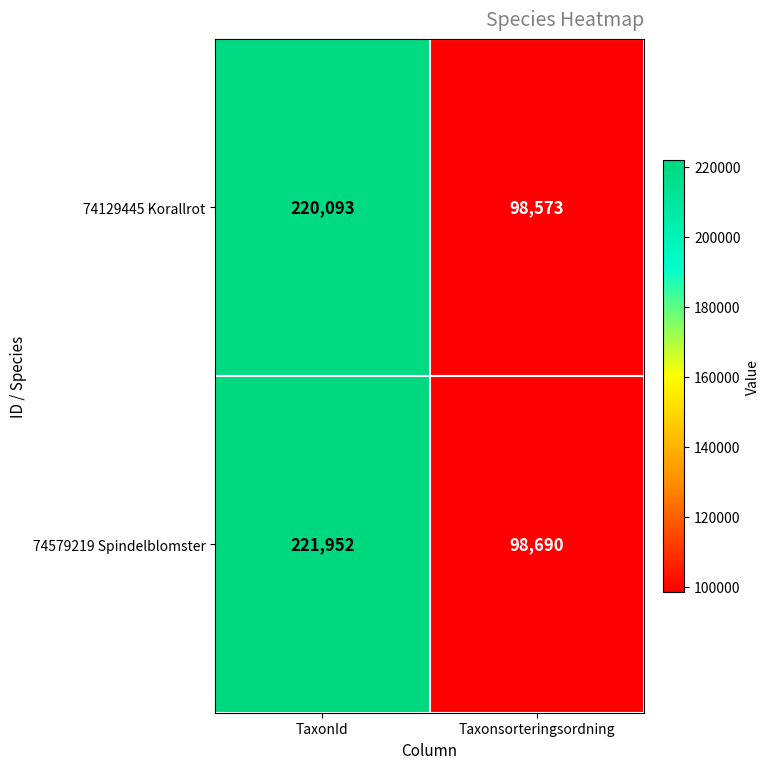

Which series changed the most between TaxonId and Taxonsorteringsordning?

74579219 Spindelblomster